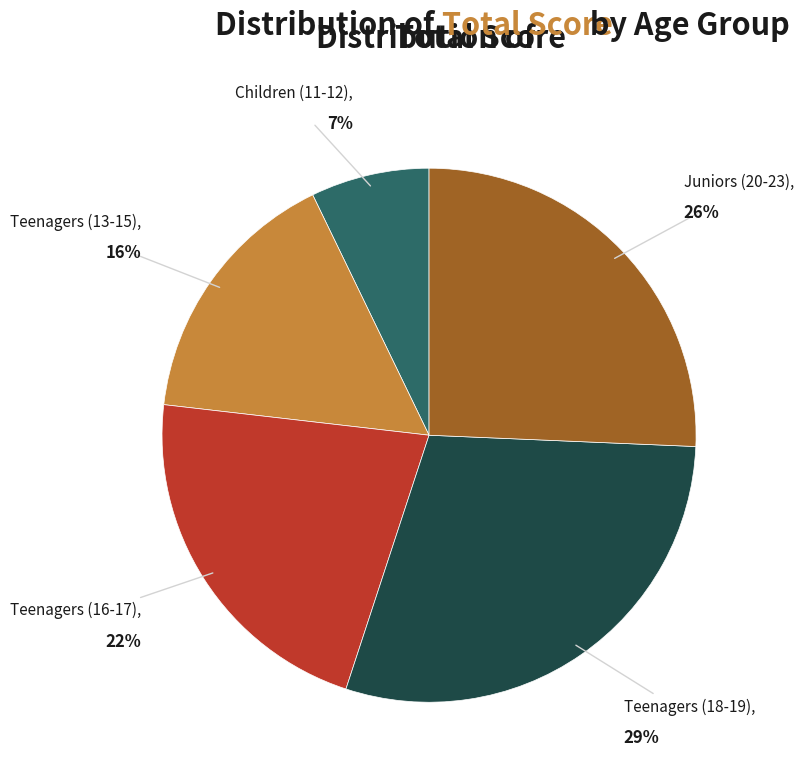

The Children (11-12) slice represents 1% of the pie. True or false?

False